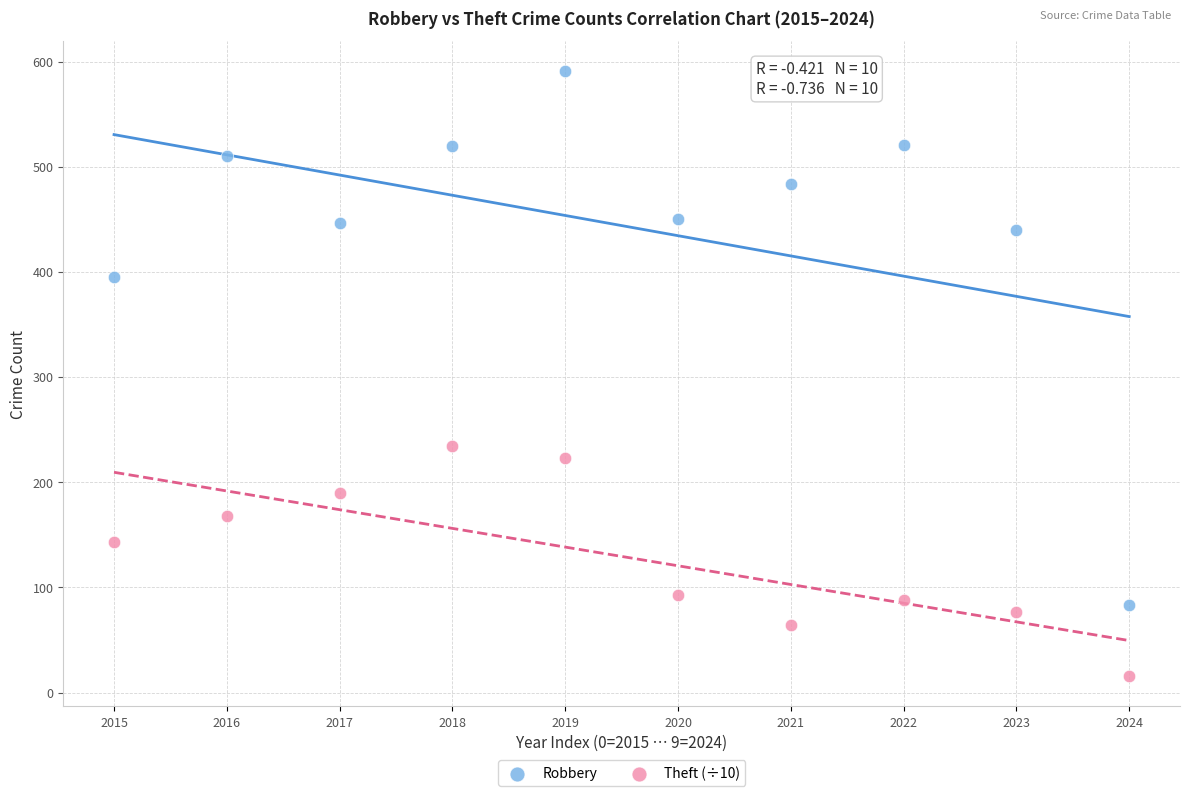

What are all the series names shown in the legend?

Robbery, Theft (÷10)